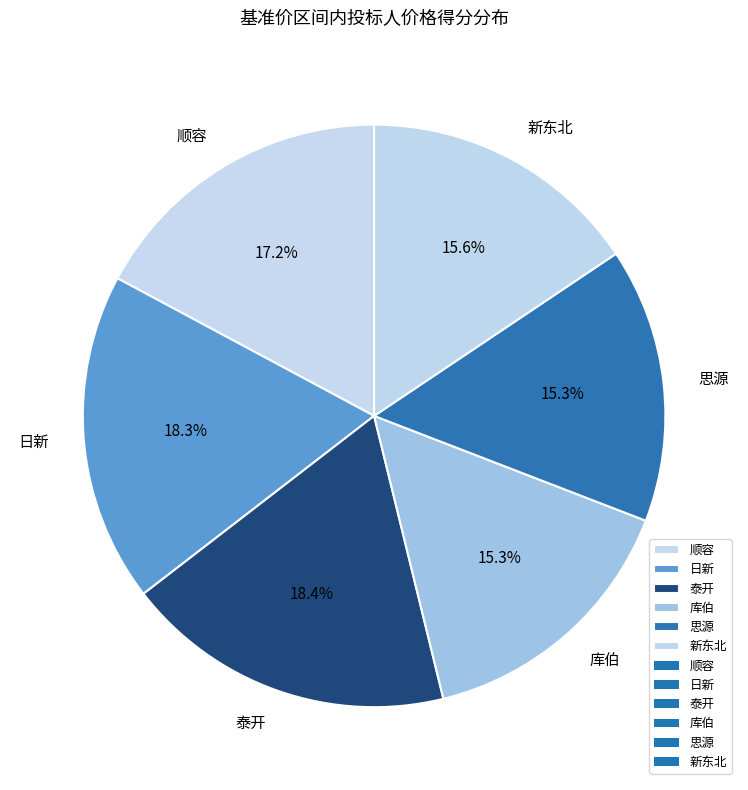

Do 库伯 and 顺容 together represent more than half of the pie?

No